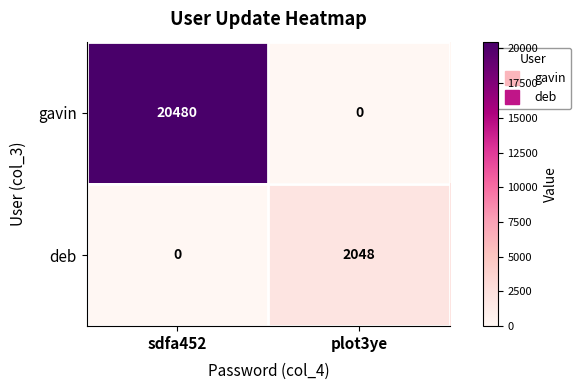

At which category is the sum across all series the highest?

sdfa452